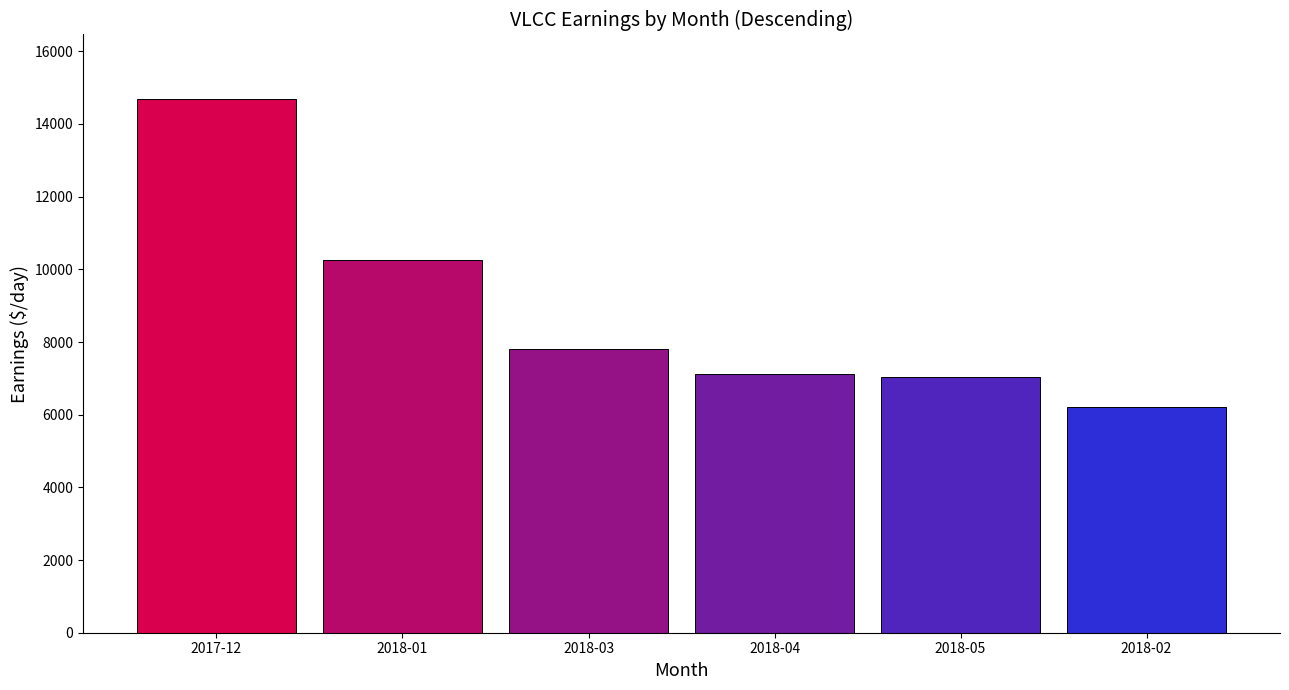

What is the maximum value shown in the chart?

14698.3